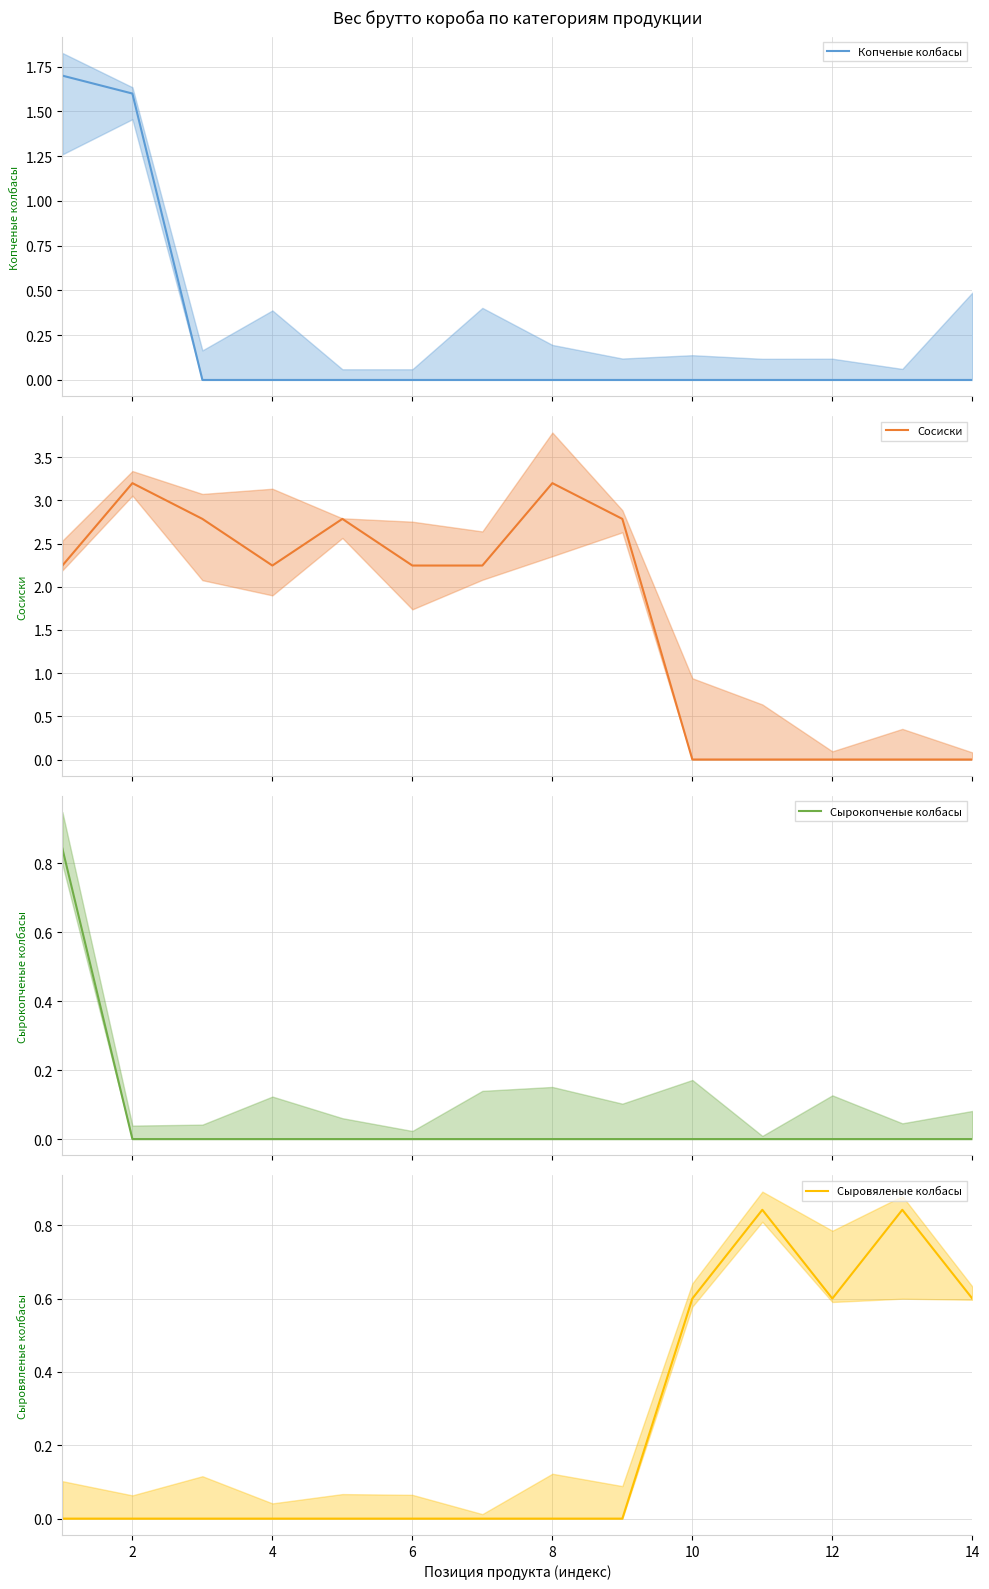

How many data points does each series have?

14